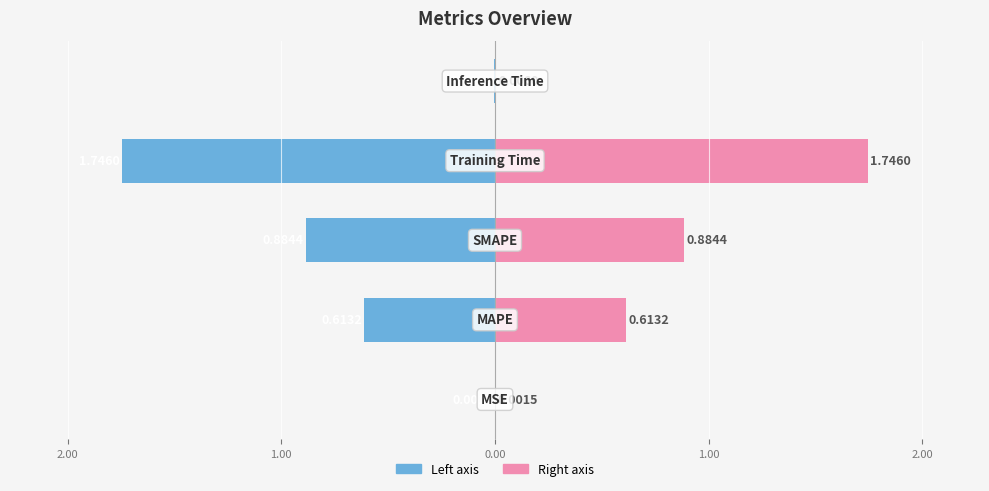

What is the sum of all col_1 (left) values?

-3.3